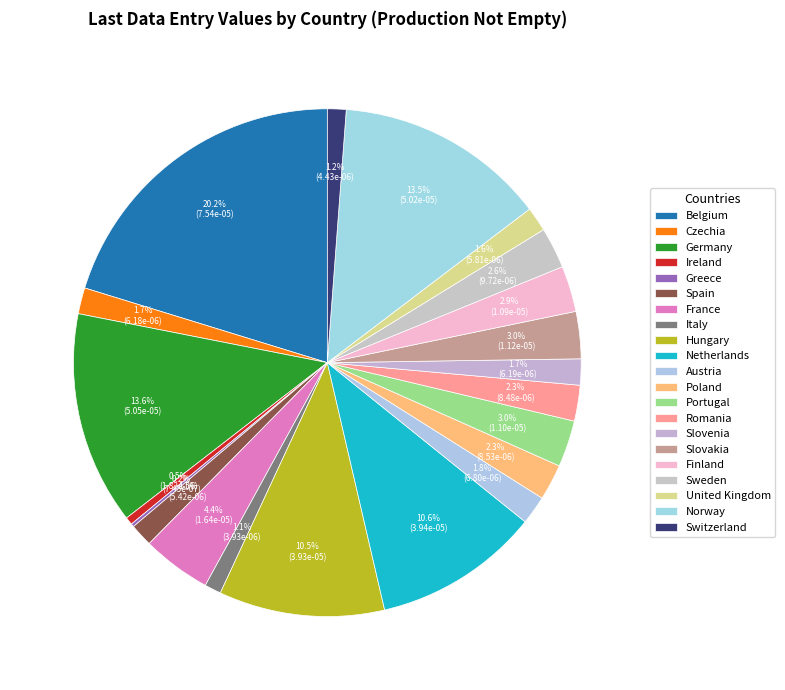

Rank the categories by value from highest to lowest.

Belgium, Germany, Norway, Netherlands, Hungary, France, Slovakia, Portugal, Finland, Sweden, Poland, Romania, Austria, Slovenia, Czechia, United Kingdom, Spain, Switzerland, Italy, Ireland, Greece